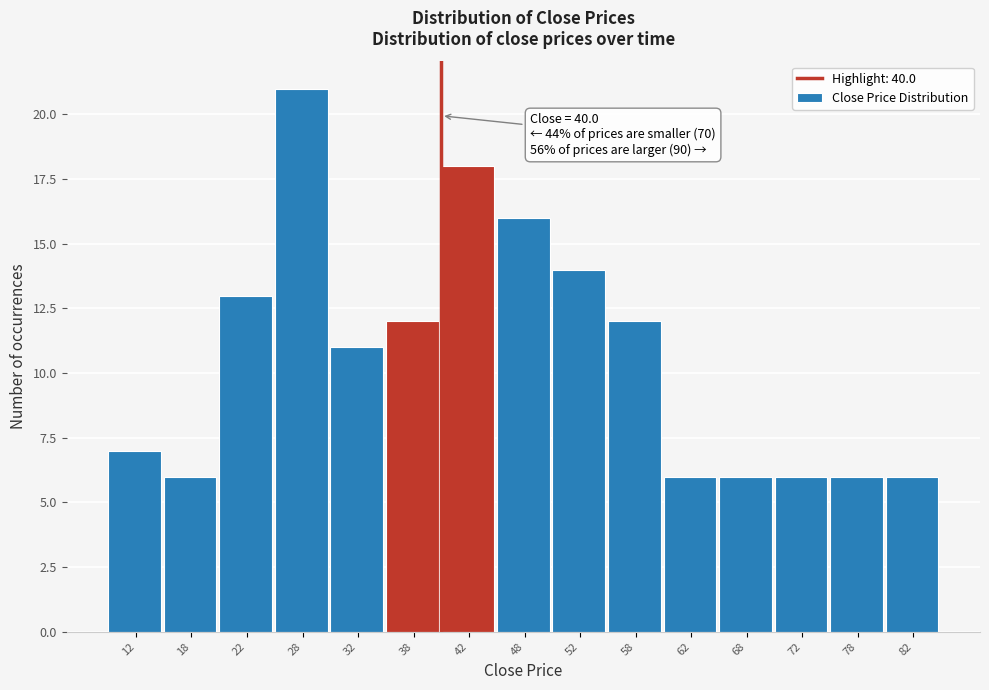

Over which range of the x-axis is the bar tallest?

25 to 30